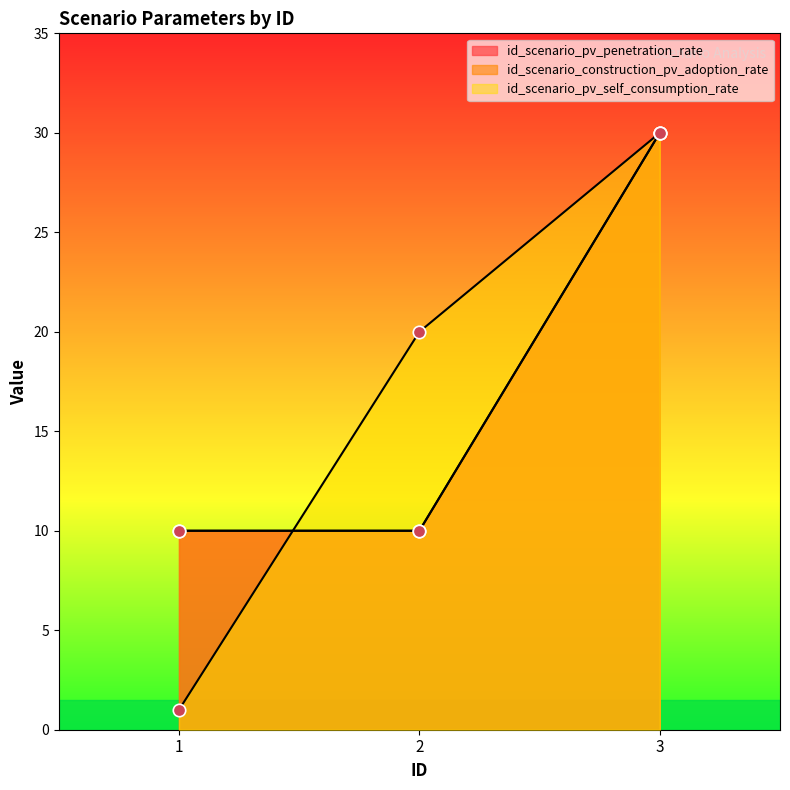

At which category is the sum across all series the highest?

3